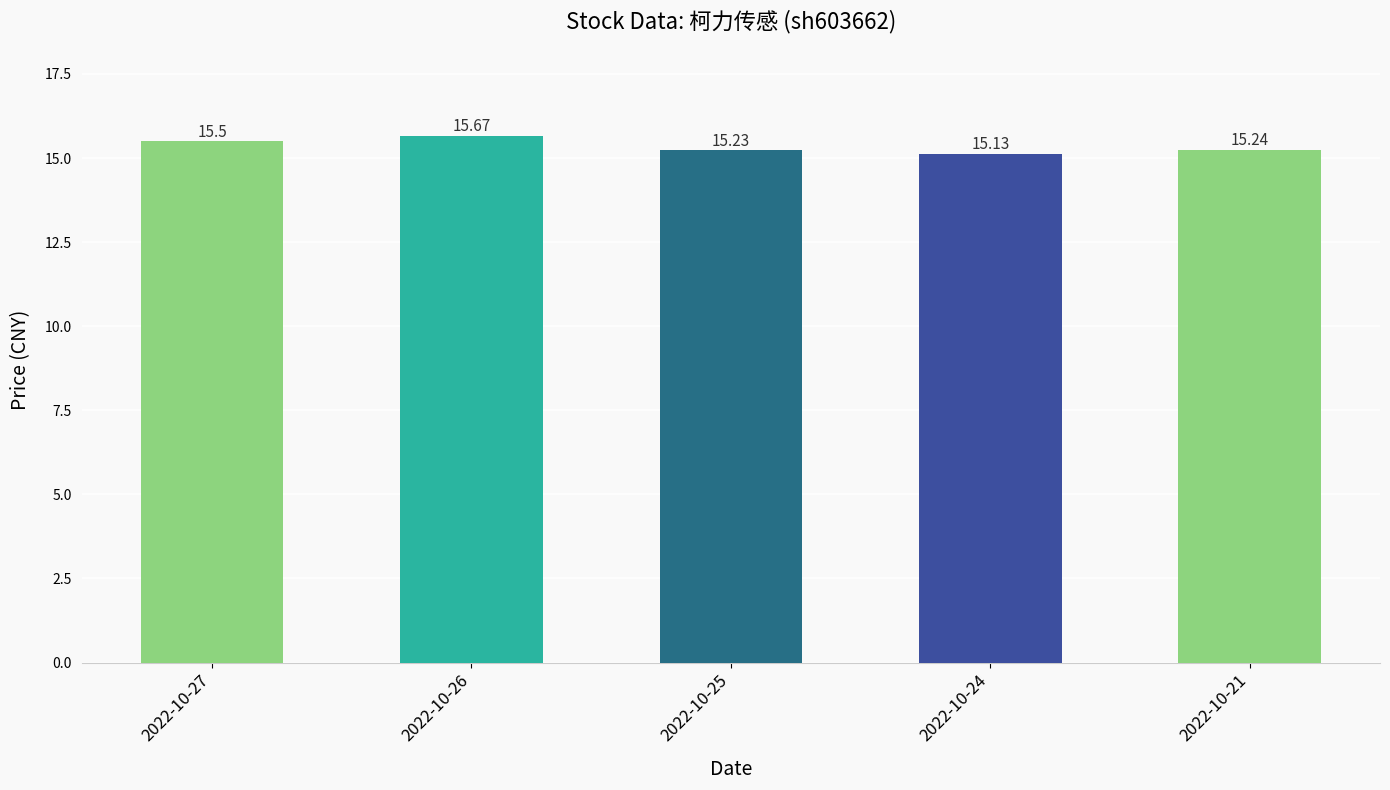

What is the change in value from 2022-10-27 to 2022-10-26?

+0.2